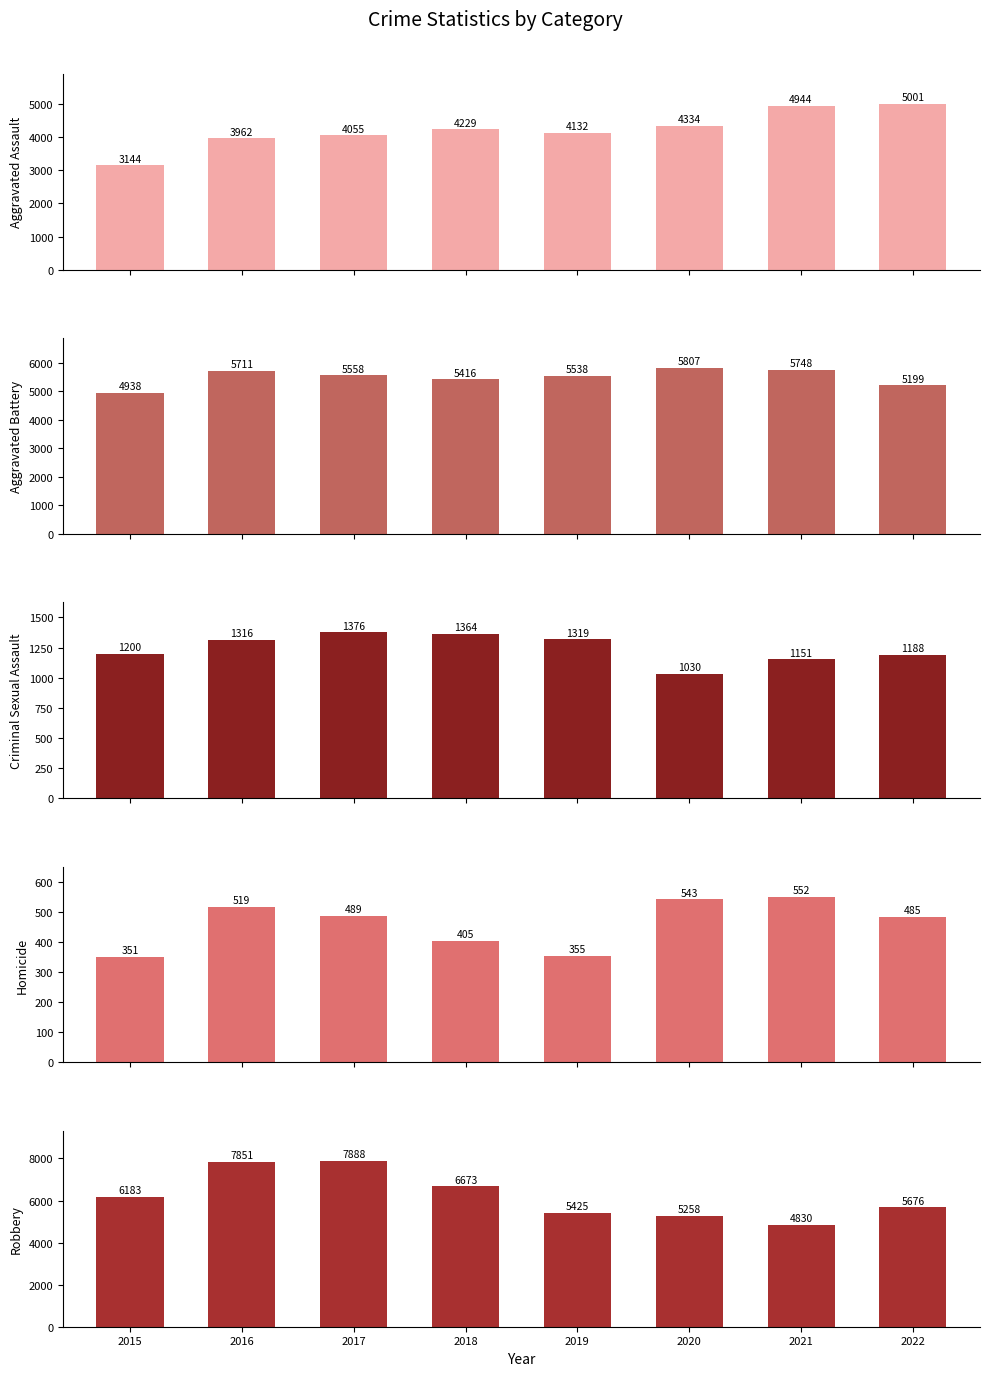

At which label does Robbery first exceed 6183?

2016